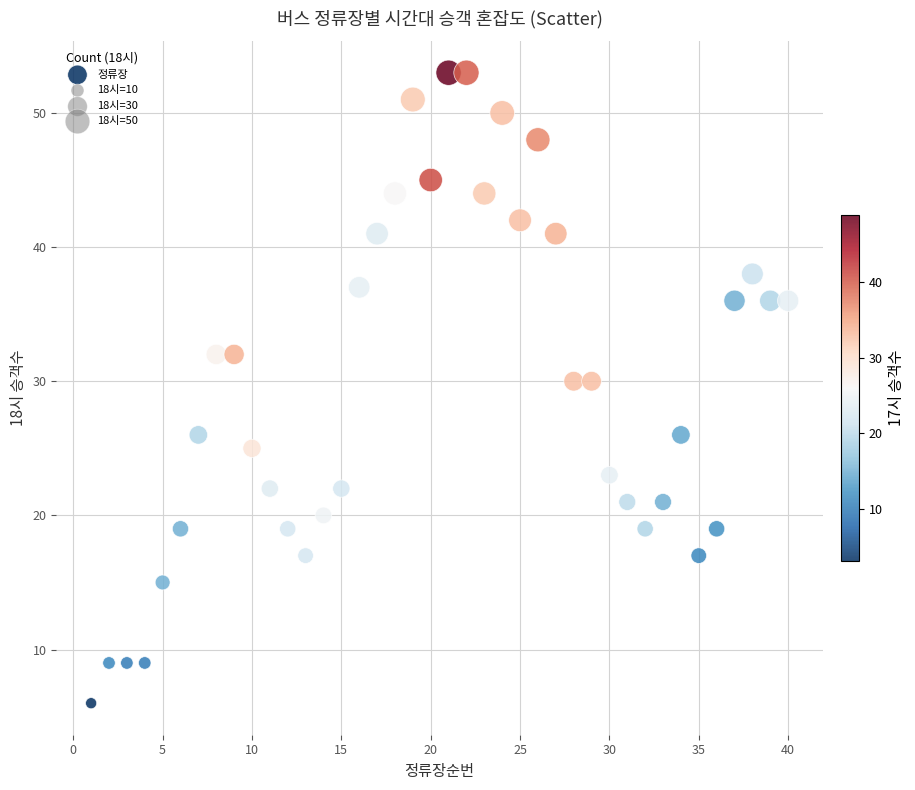

What is the range of Y values (max minus min)?

47